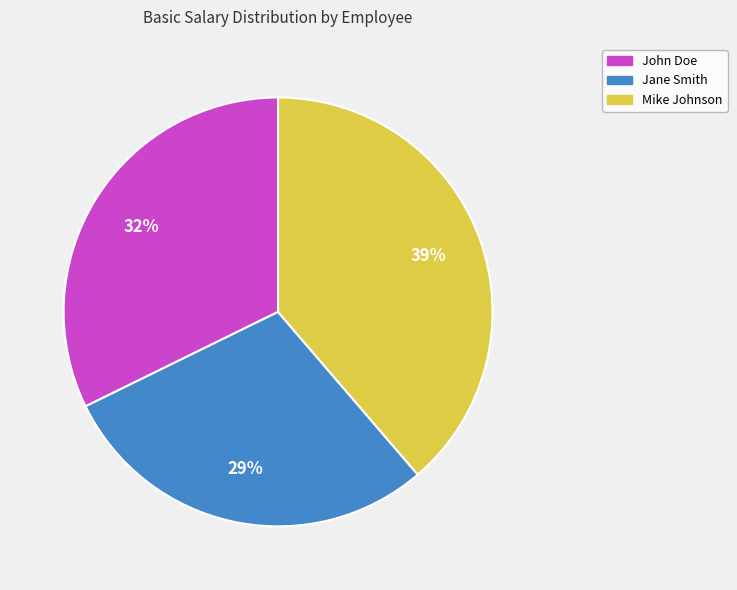

Does Jane Smith represent more than half of the total?

No